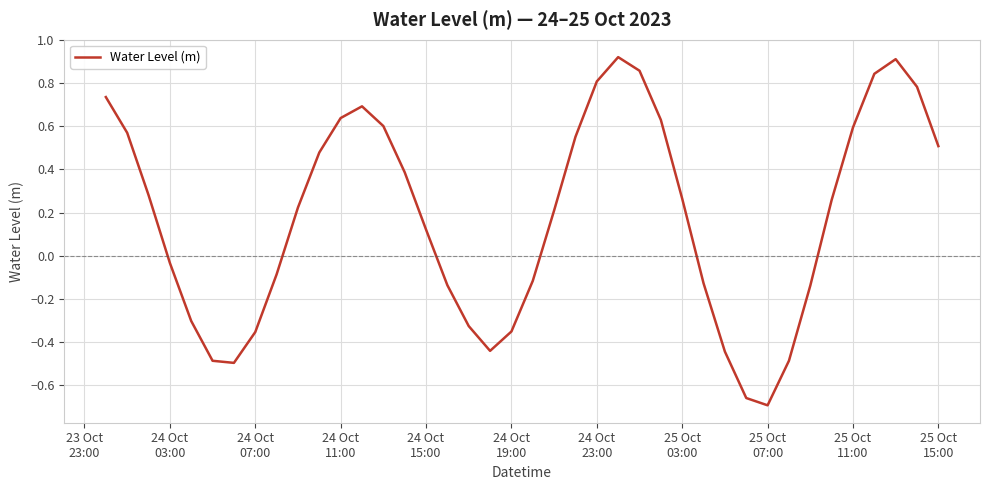

What is the difference between the maximum and minimum values?

1.6